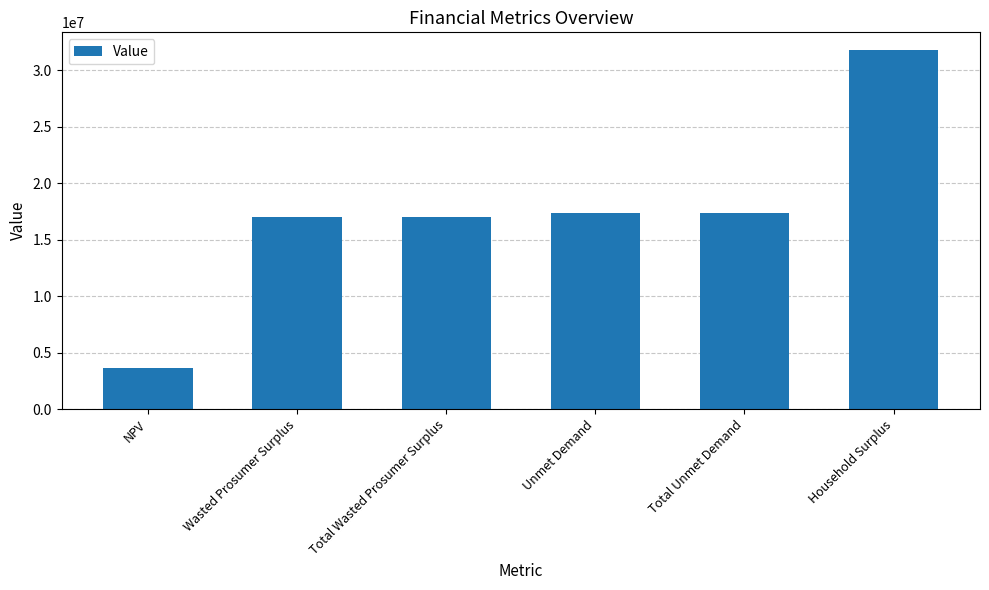

What is the label of the 5th bar from the left?

Total Unmet Demand